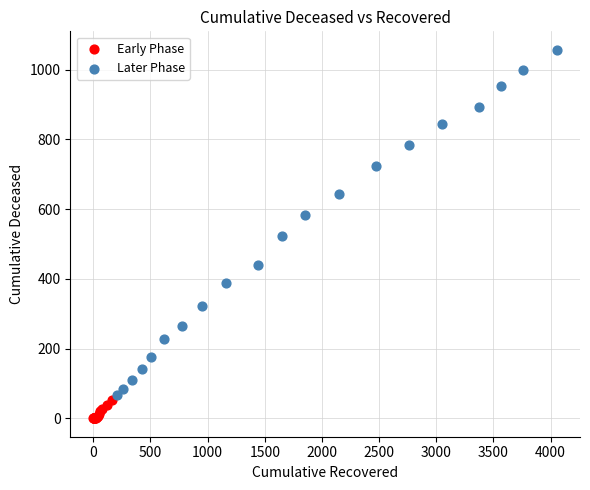

What are all the series names shown in the legend?

Early Phase, Later Phase